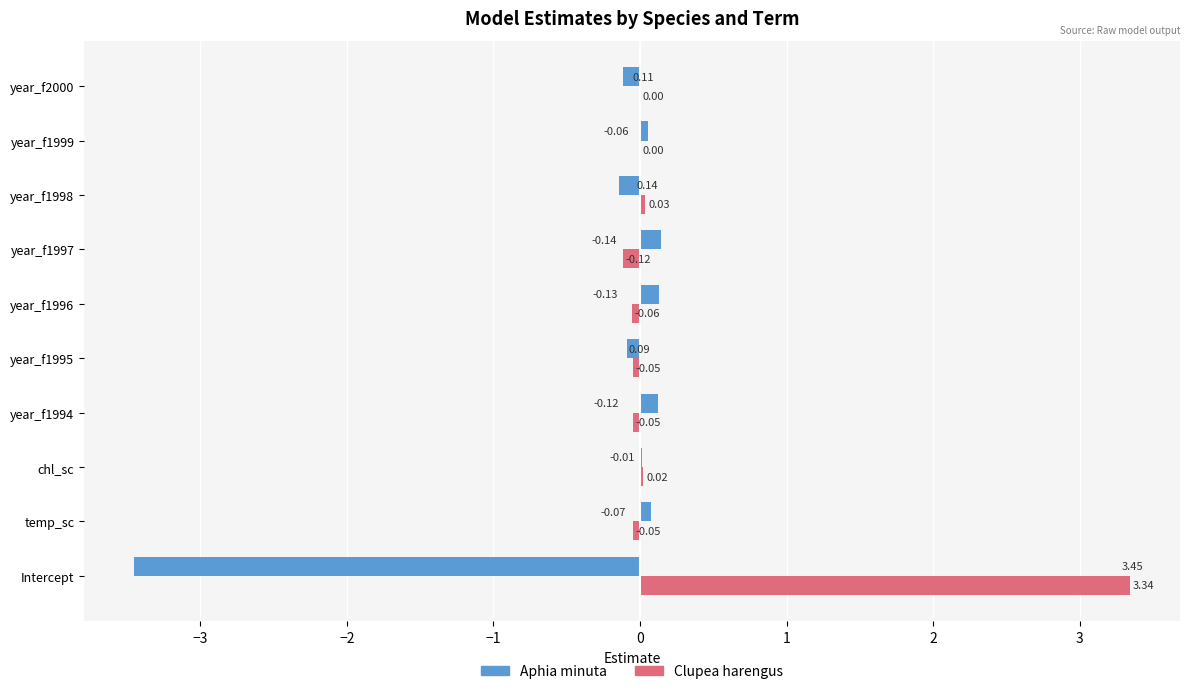

What is the sum of all Clupea harengus values?

3.1